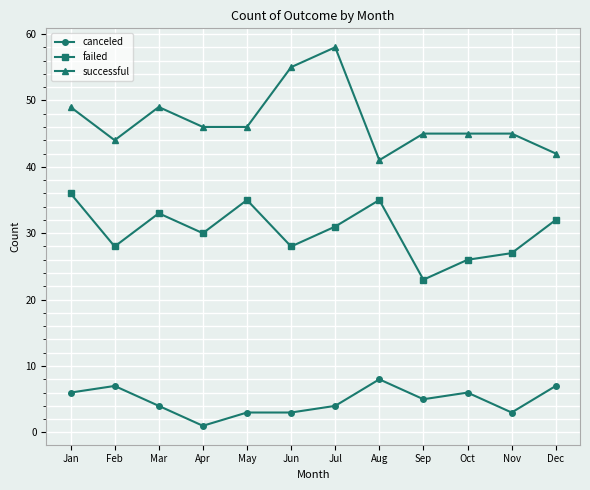

What is the value of the successful point at the 5th from the left?

46